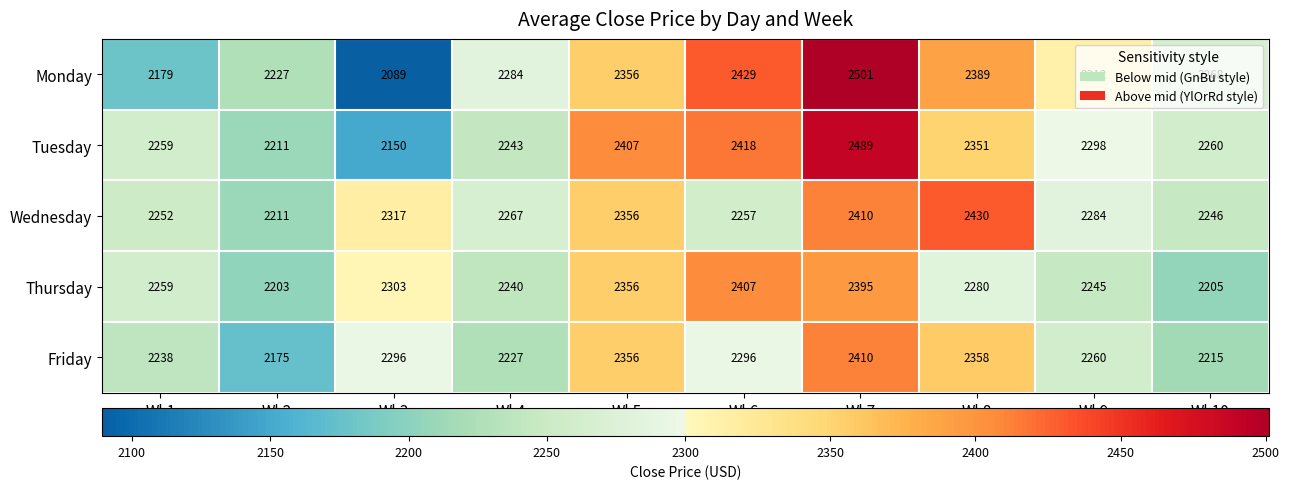

True or false: Friday has a value of 2356 at Wk5.

True